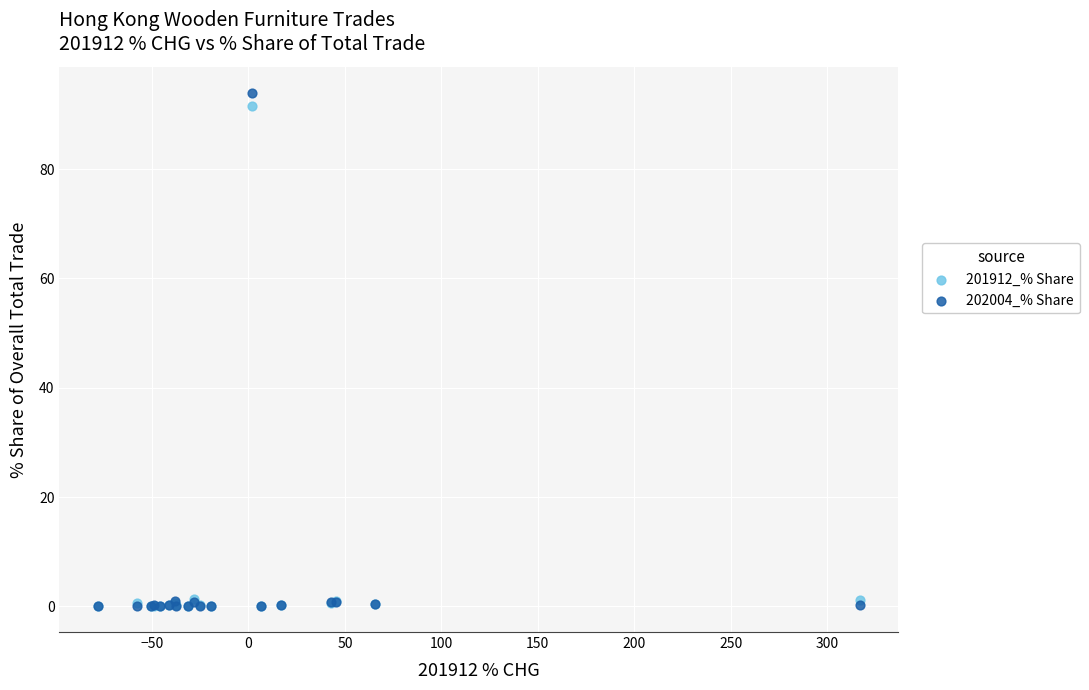

What are all the series names shown in the legend?

201912_% Share, 202004_% Share